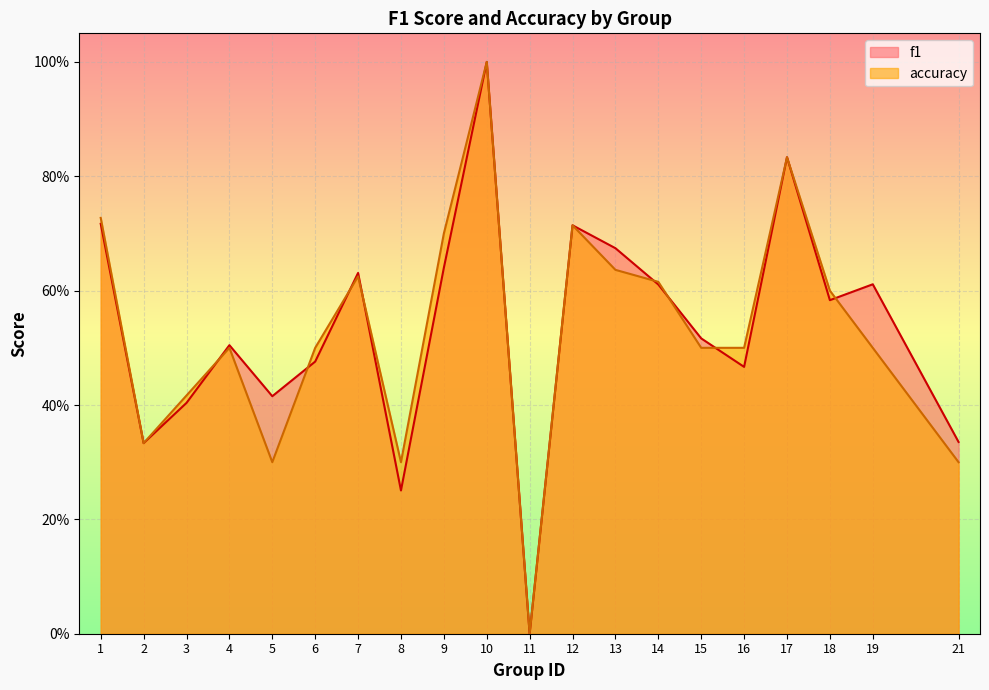

Where do f1 and accuracy first cross each other?

3 and 4